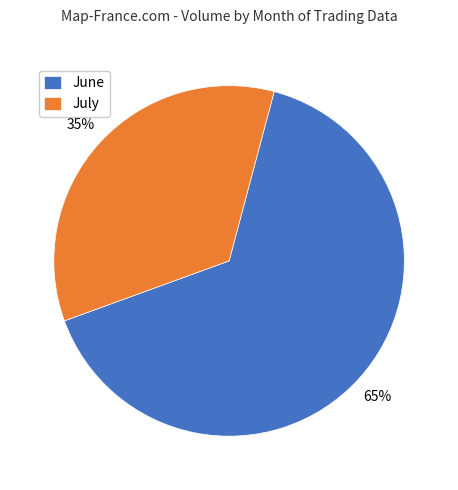

Count the number of slices in the pie.

2